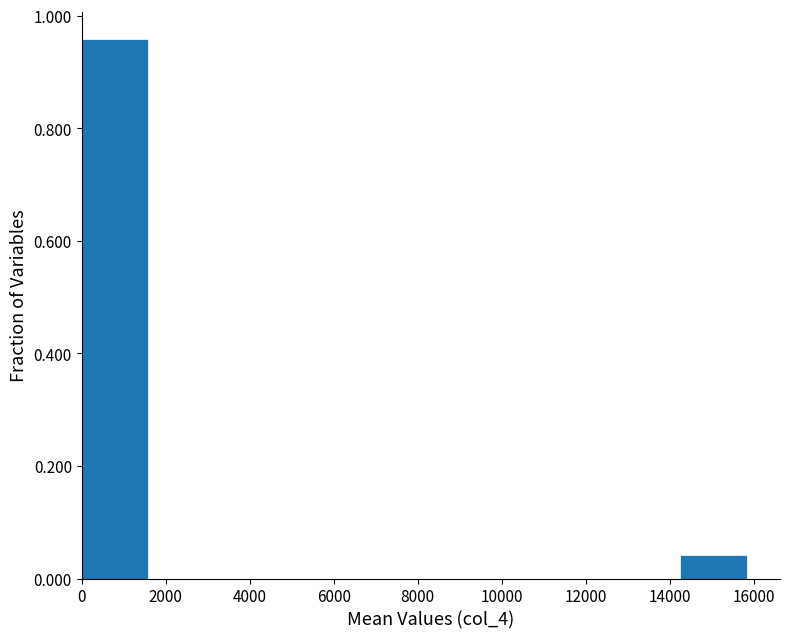

What is the height of the bar covering 0 to 1600 on the x-axis? Neither the bar edges nor the heights are printed on the chart, so give them approximately, as read against the axes.

0.96